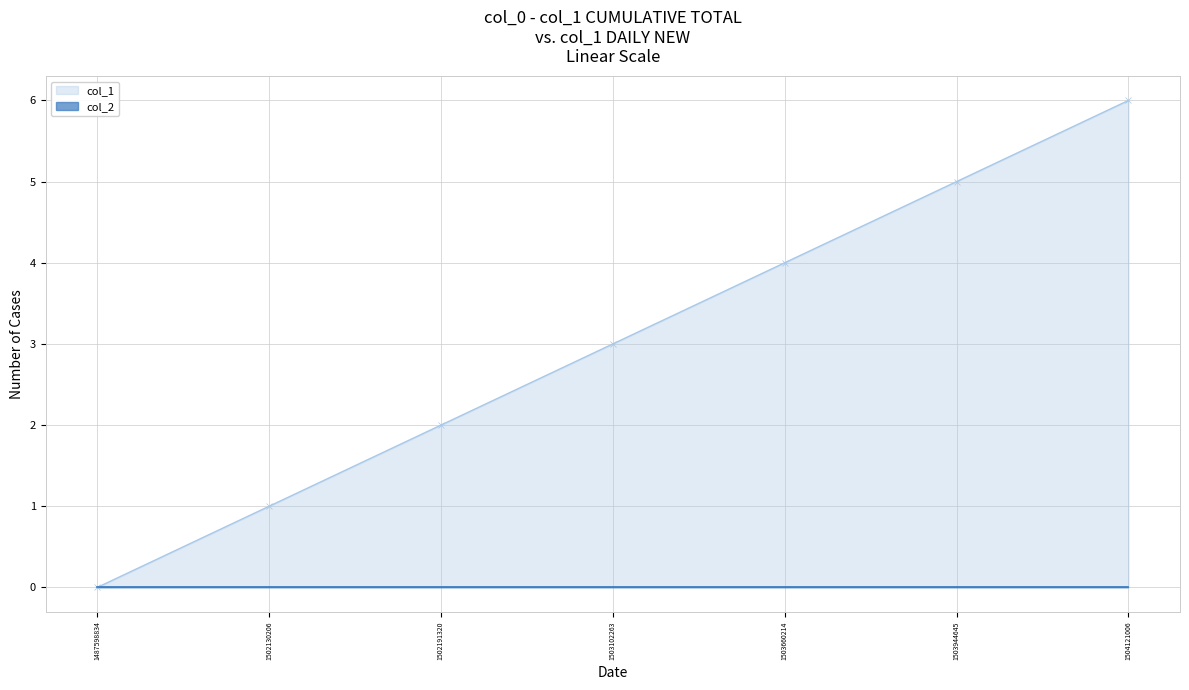

Does the chart have visible grid lines?

Yes